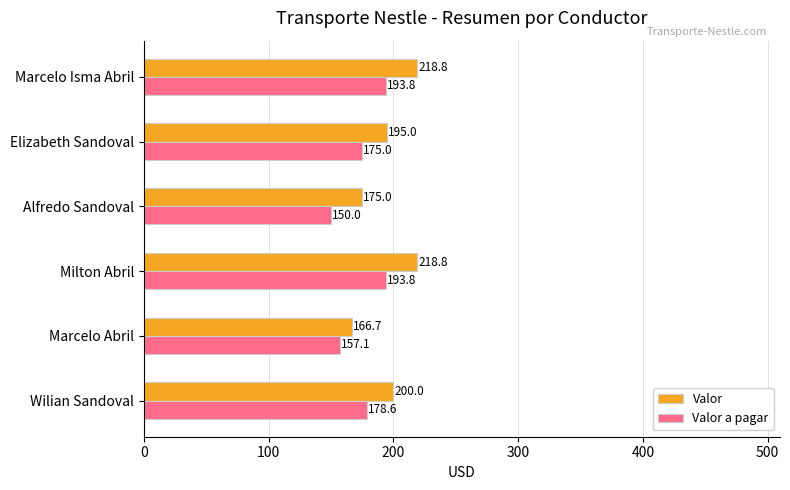

Which series has the widest spread of values?

Valor